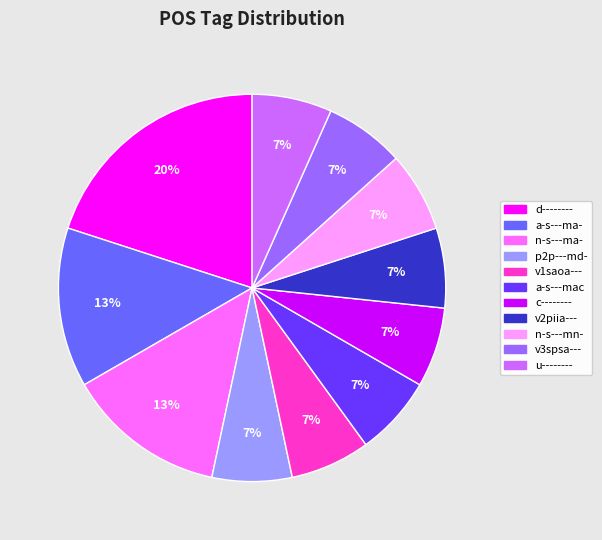

To the nearest percent, what is the average slice percentage?

9%